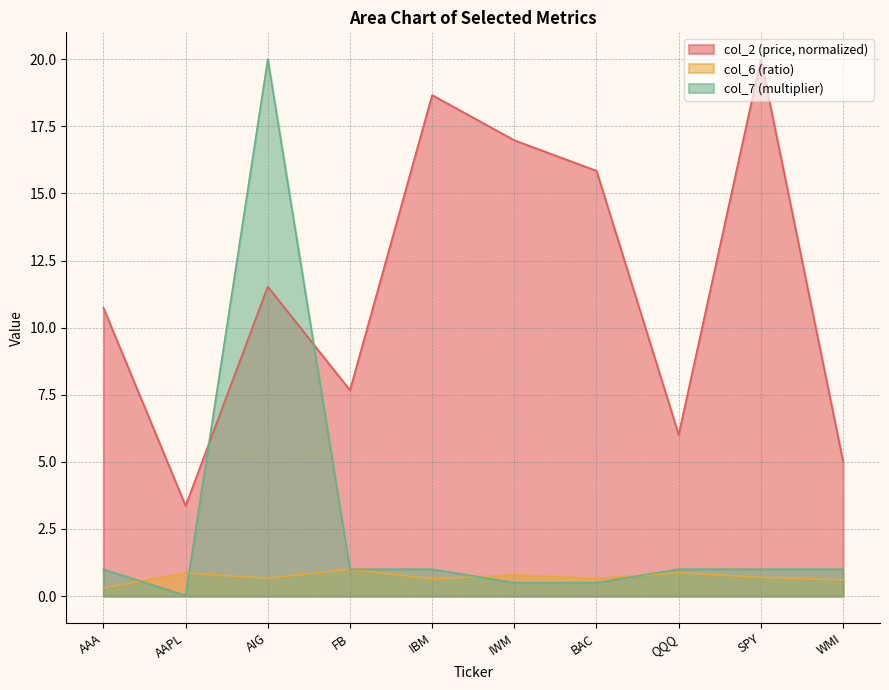

The col_6 series shows 0.6 at WMI. True or false?

True